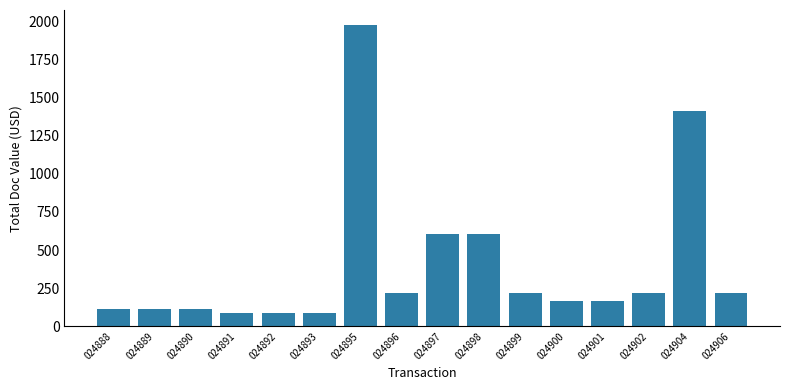

Approximately how many times larger is the value at 024897 compared to 024895?

0.3